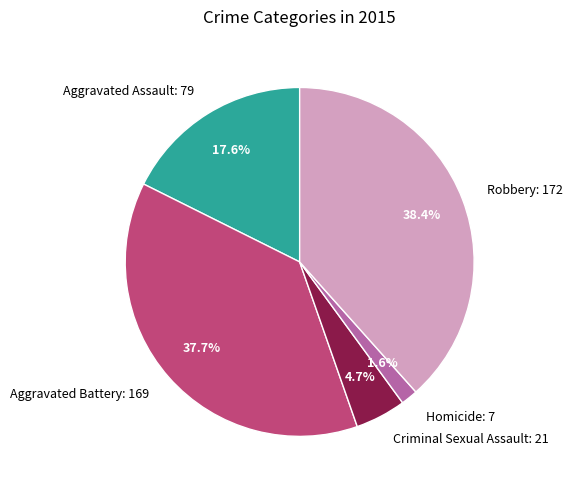

Rank the categories by value from lowest to highest.

Homicide, Criminal Sexual Assault, Aggravated Assault, Aggravated Battery, Robbery